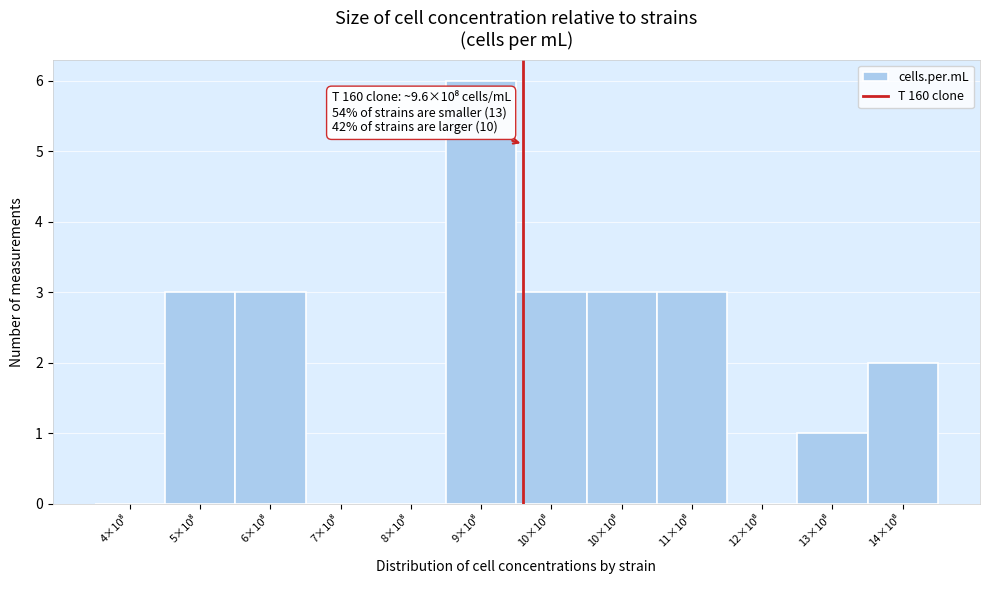

How many series are shown in this chart?

1